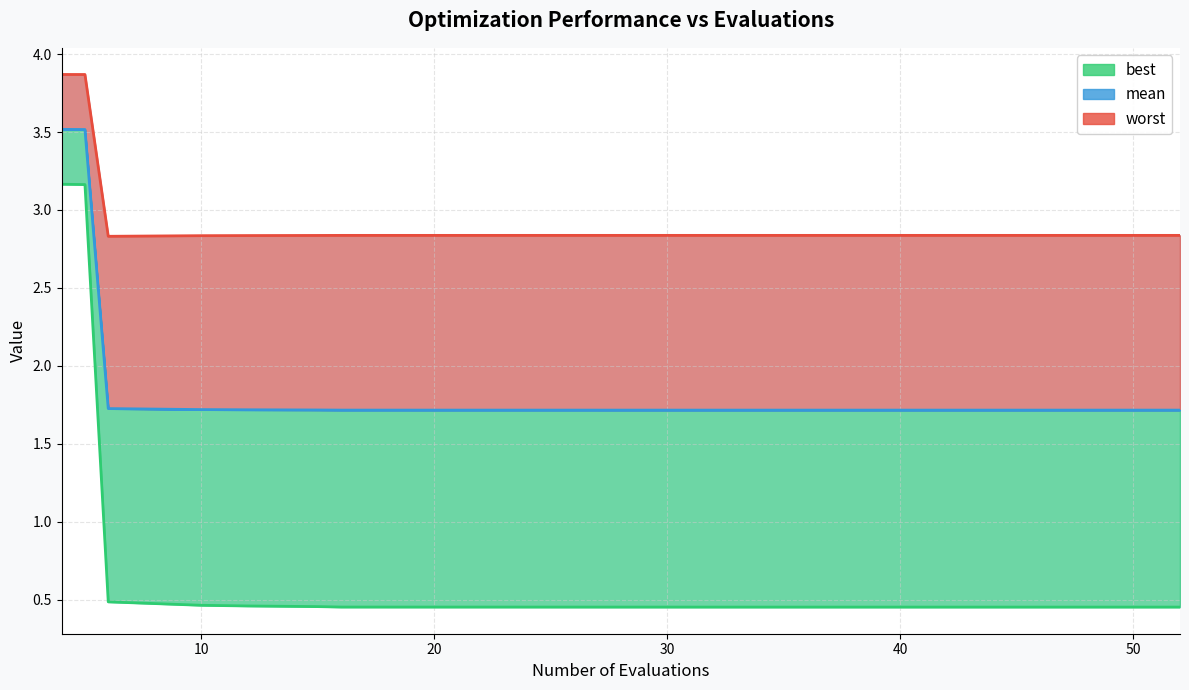

Is the value of worst at 17 greater than the value of best at 30?

Yes